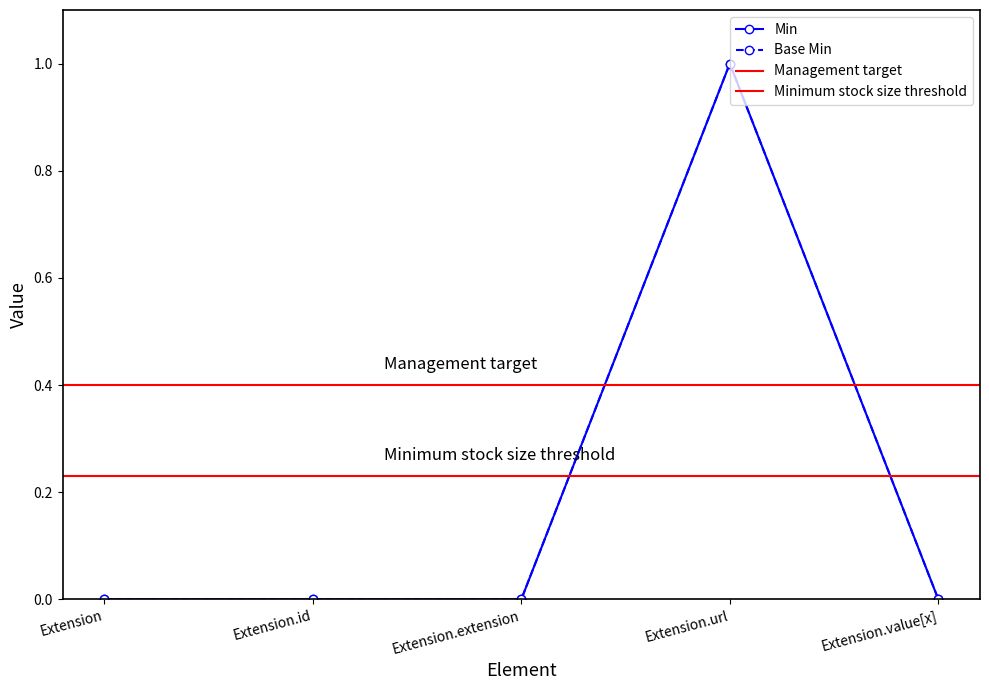

What is the difference between the Min values at Extension.url and Extension.extension?

1